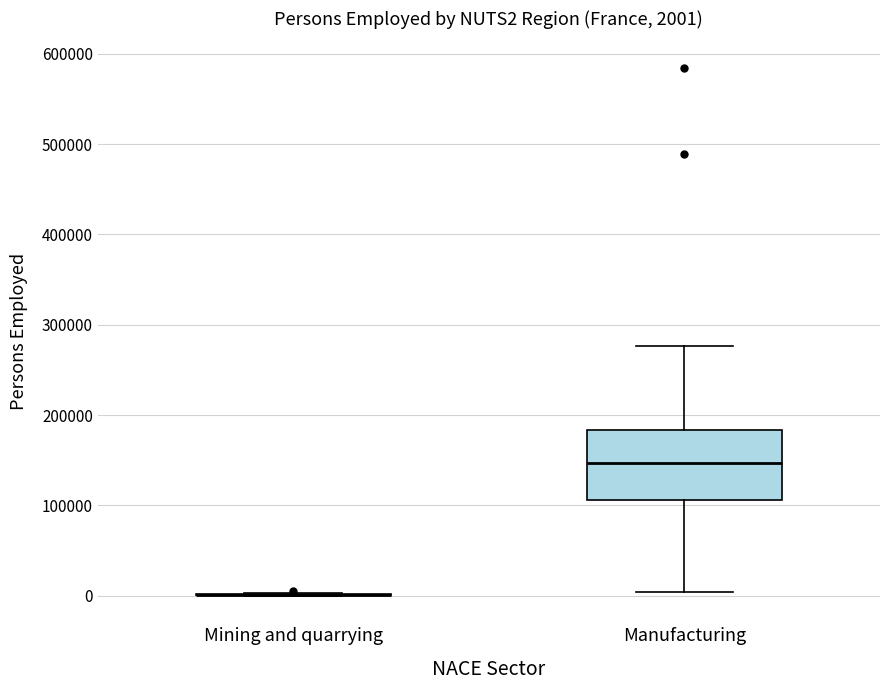

Comparing the boxes themselves (not the whiskers), which one is the tallest?

Manufacturing